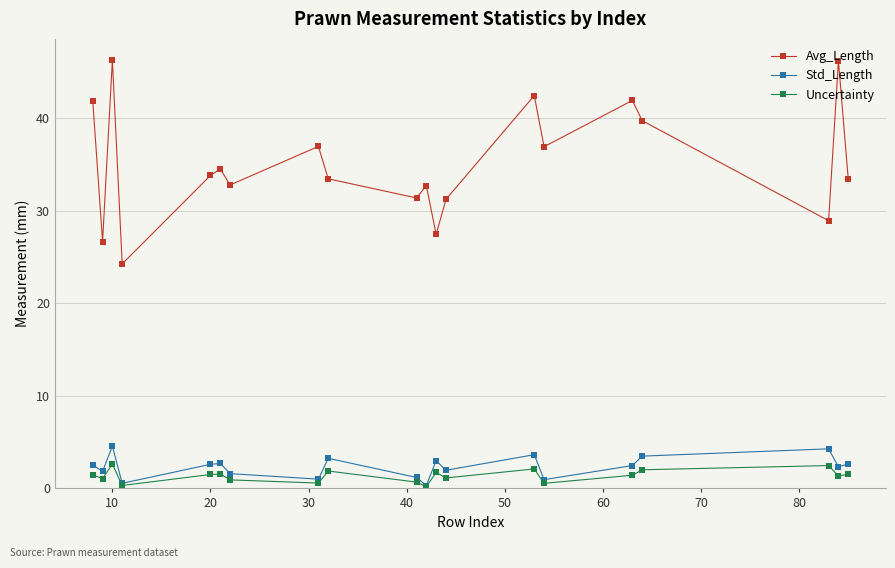

What is the value of the Std_Length point at the 12th from the left?

3.0